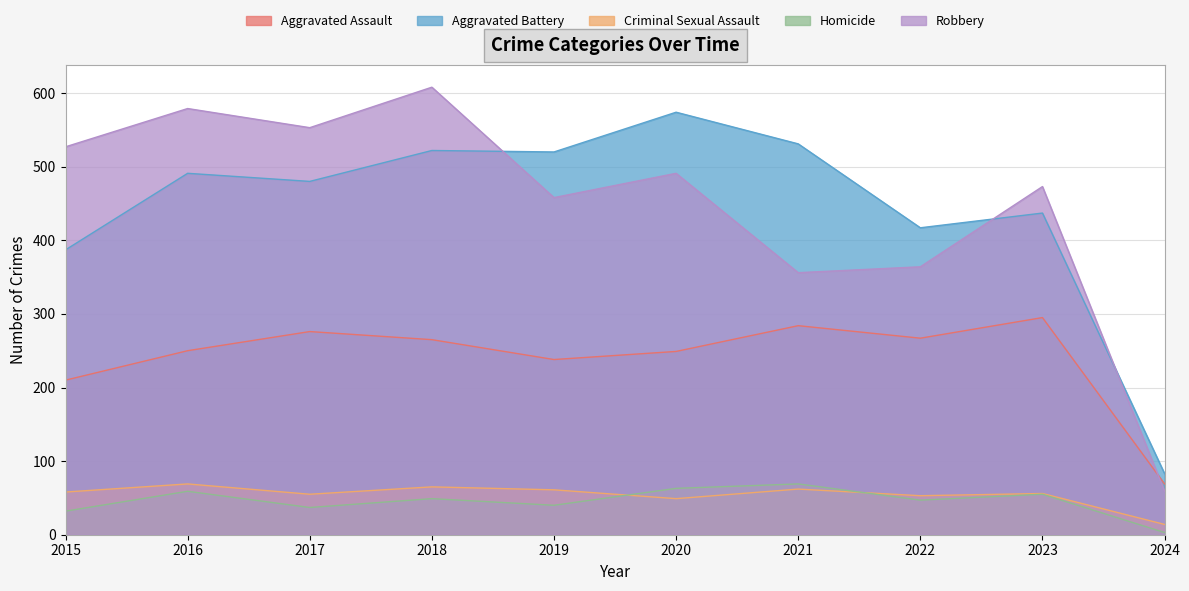

List the series in order of their peak value, lowest first.

Criminal Sexual Assault, Homicide, Aggravated Assault, Aggravated Battery, Robbery